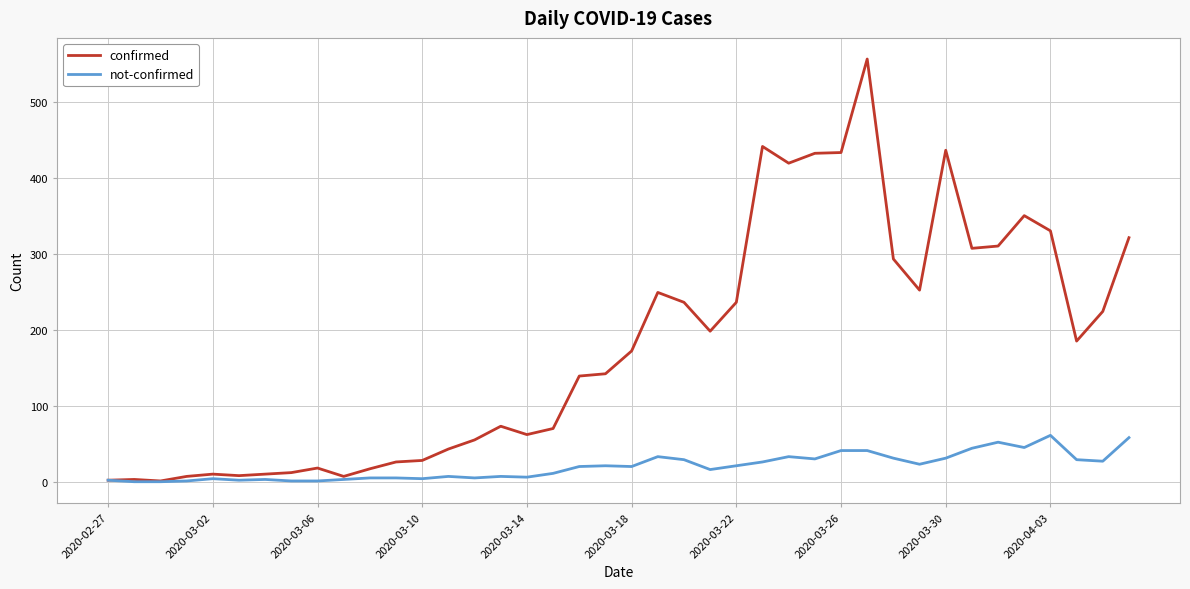

Which series has the largest total across all categories?

confirmed